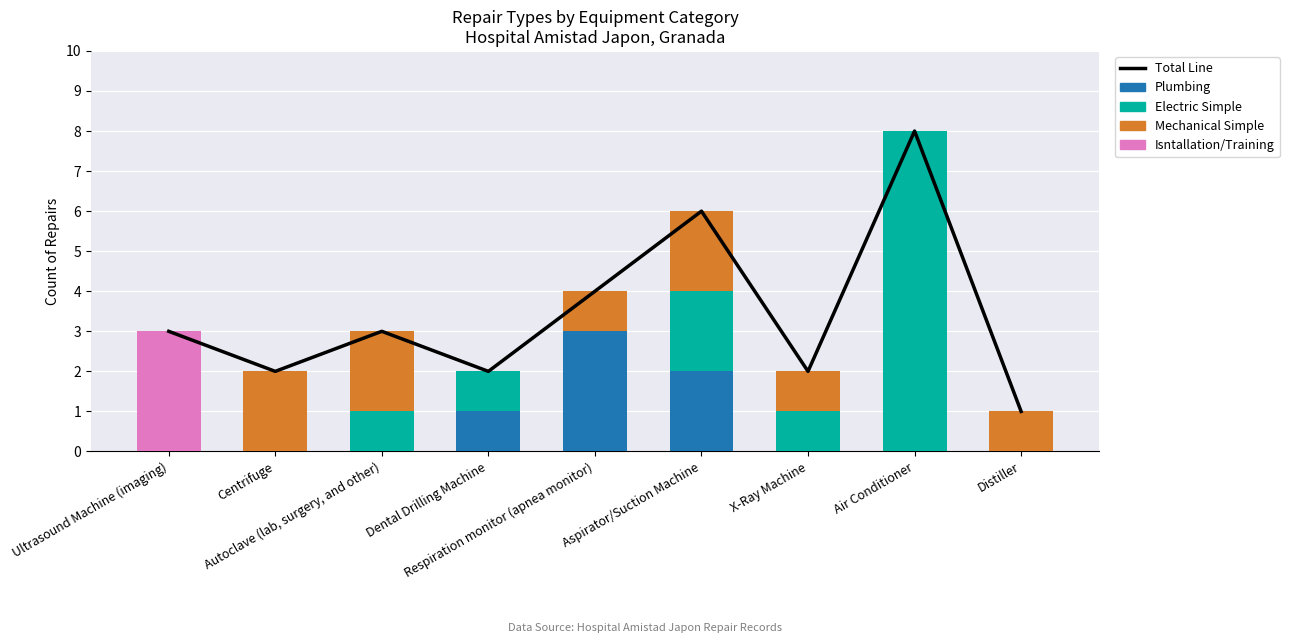

What are all the series names shown in the legend?

Total Line, Plumbing, Electric Simple, Mechanical Simple, Isntallation/Training